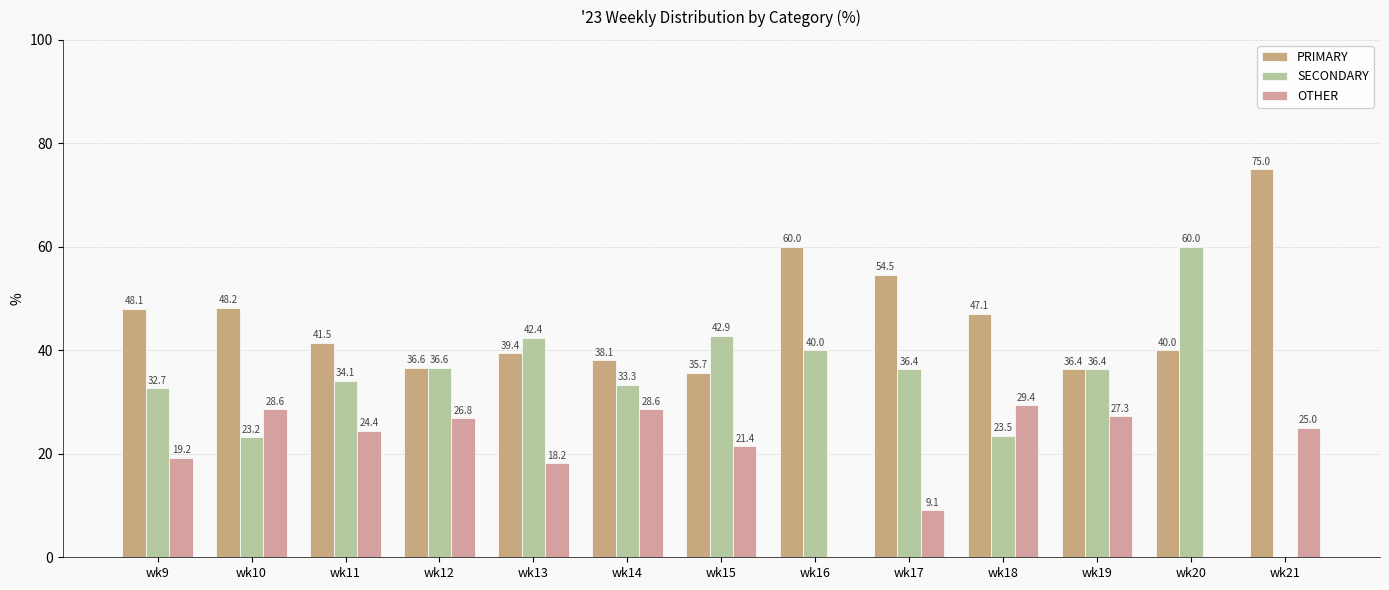

What is the average value of the OTHER series?

19.8